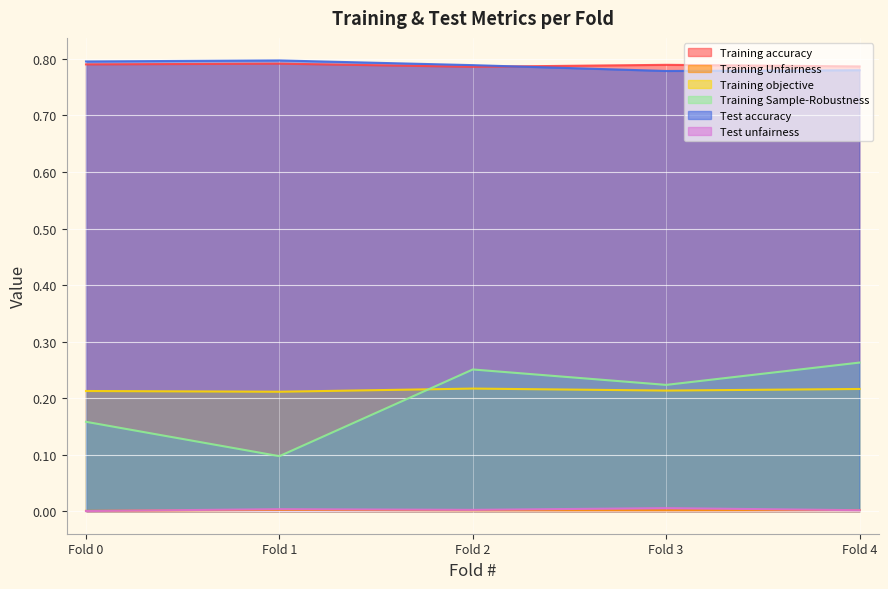

Reading left to right, transcribe all the data shown in this chart.

Training accuracy: Fold 0=0.8	Fold 1=0.8	Fold 2=0.8	Fold 3=0.8	Fold 4=0.8
Training Unfairness: Fold 0=0.0	Fold 1=0.0	Fold 2=0.0	Fold 3=0.0	Fold 4=0.0
Training objective: Fold 0=0.2	Fold 1=0.2	Fold 2=0.2	Fold 3=0.2	Fold 4=0.2
Training Sample-Robustness: Fold 0=0.2	Fold 1=0.1	Fold 2=0.3	Fold 3=0.2	Fold 4=0.3
Test accuracy: Fold 0=0.8	Fold 1=0.8	Fold 2=0.8	Fold 3=0.8	Fold 4=0.8
Test unfairness: Fold 0=0.0	Fold 1=0.0	Fold 2=0.0	Fold 3=0.0	Fold 4=0.0